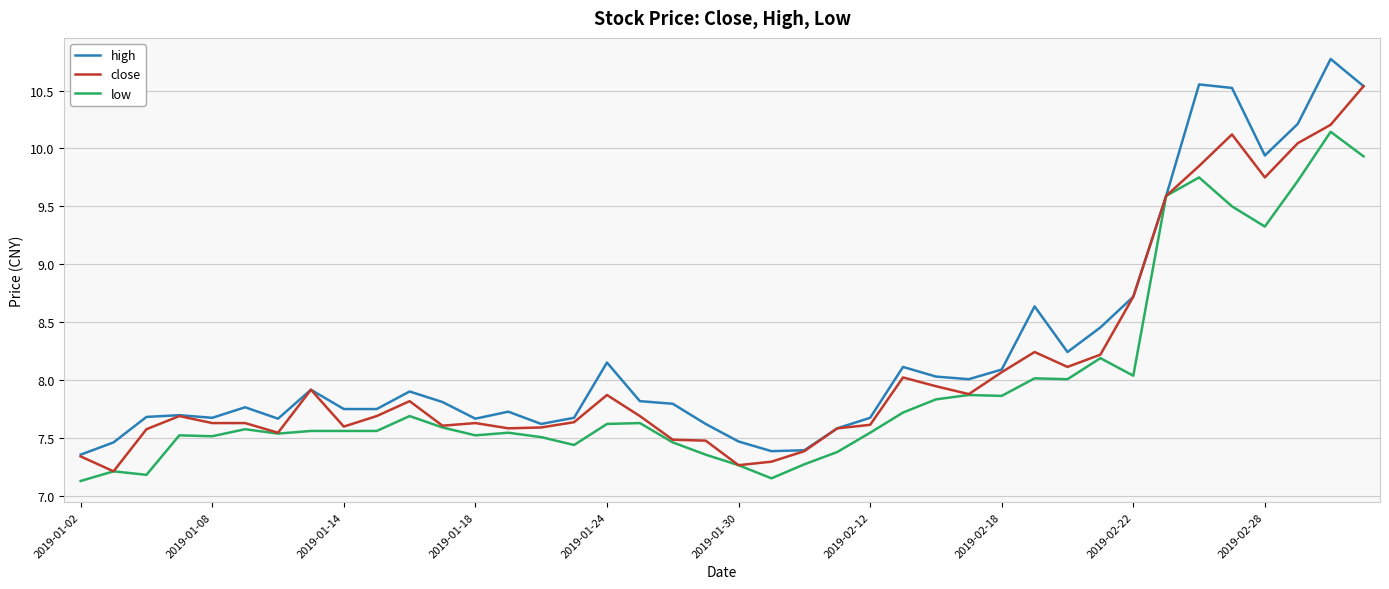

Rank the series by their maximum value, from lowest to highest.

low, close, high